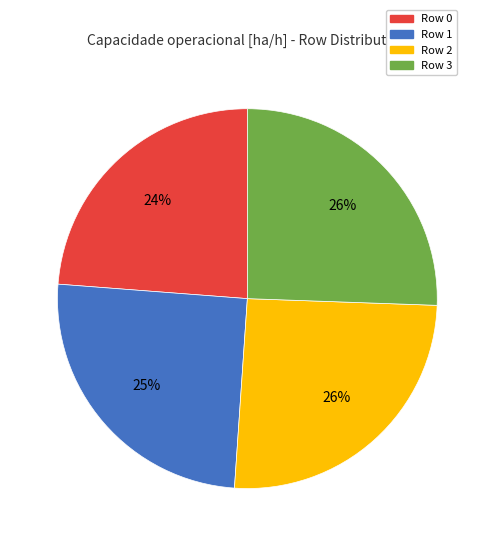

To the nearest percent, what is the average slice percentage?

25%